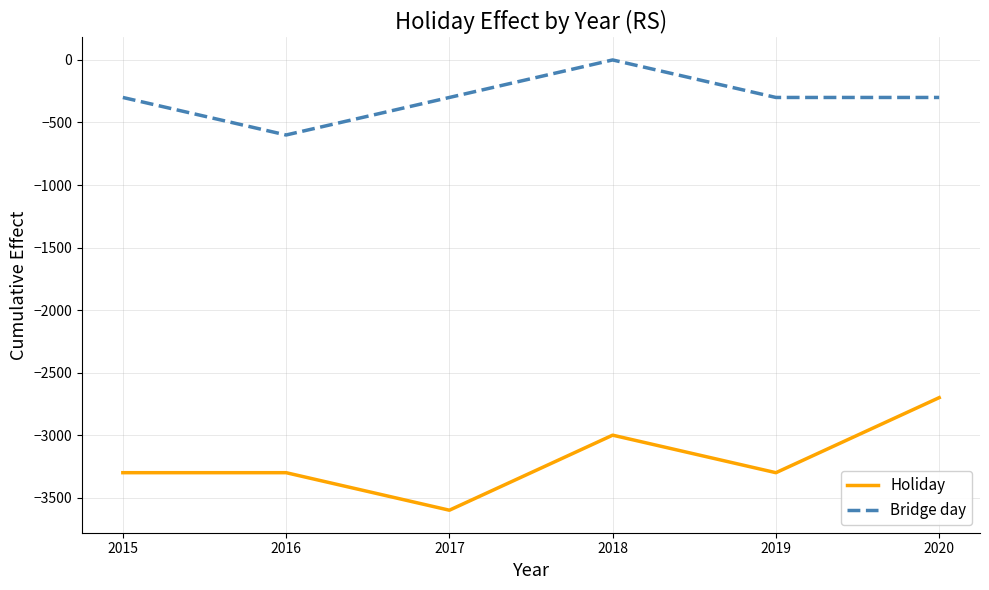

The Bridge day series shows -424 at 2017. True or false?

False